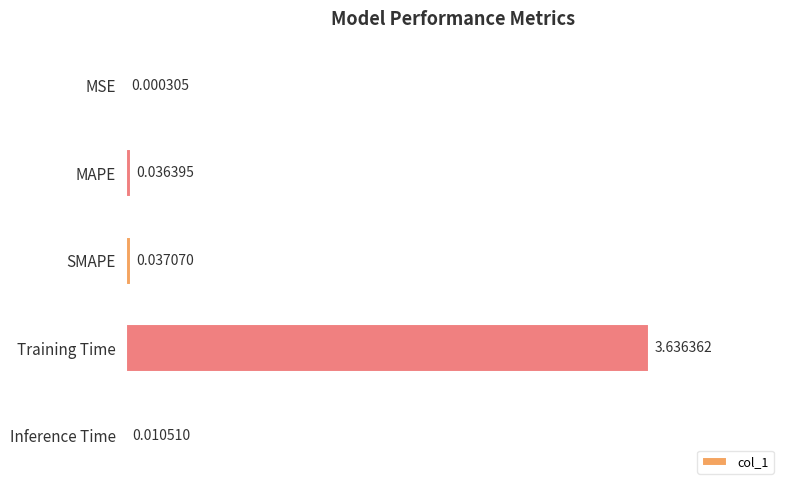

How many data points does each series have?

5